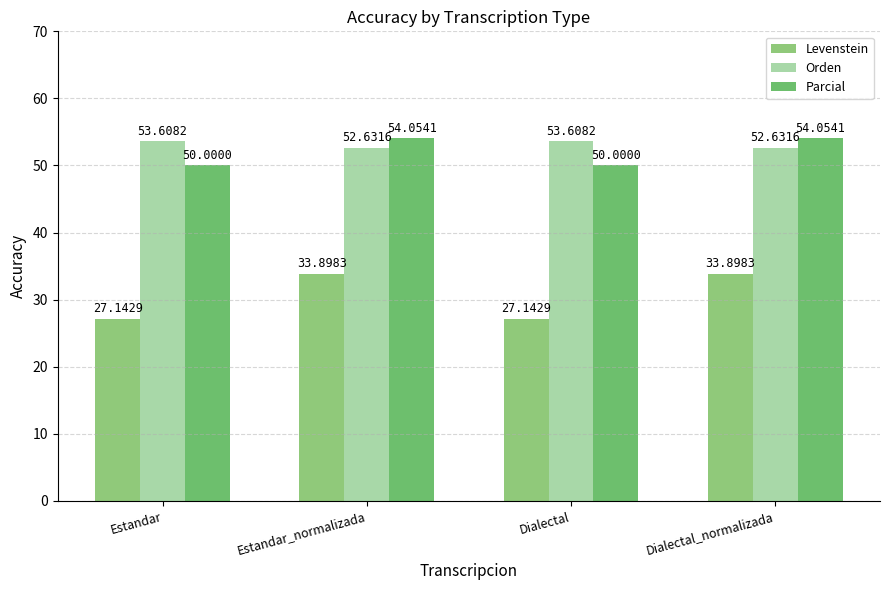

At how many categories does at least one series exceed 52?

4